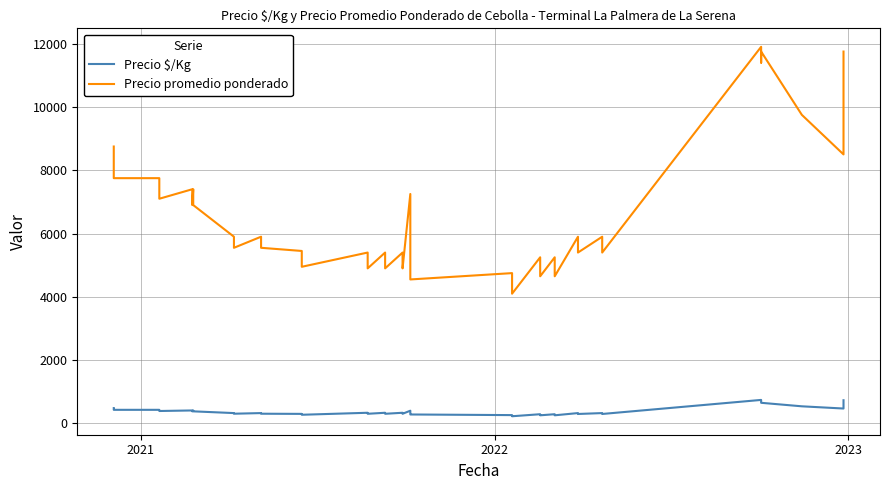

True or false: Precio $/Kg has more than 2 interior local peaks.

True